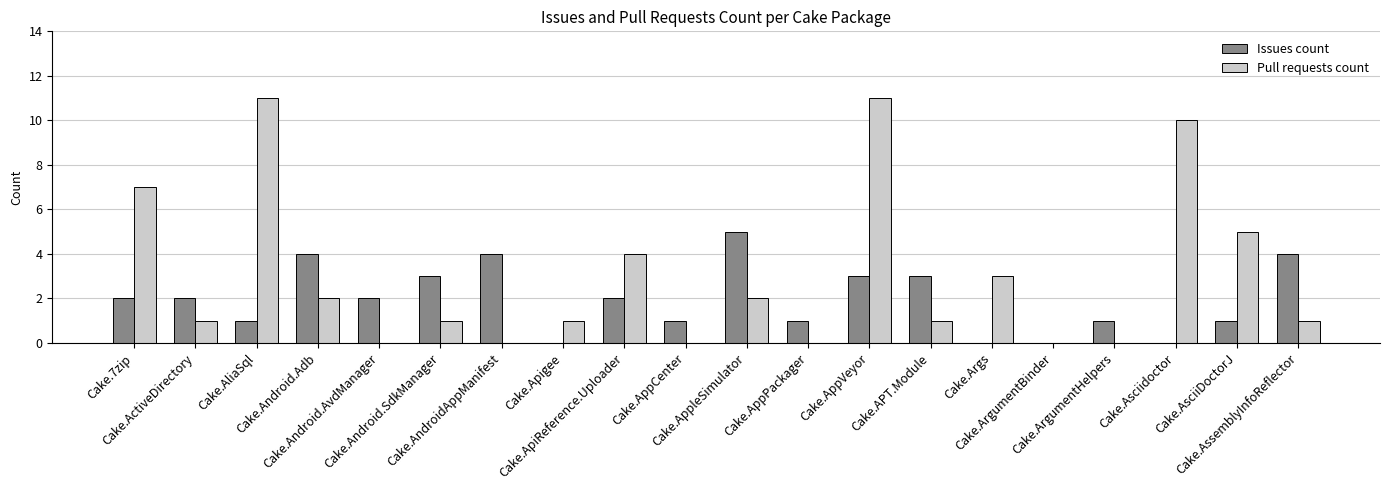

Reading right to left, extract all data points from this chart.

Issues count: Cake.AssemblyInfoReflector=4	Cake.AsciiDoctorJ=1	Cake.Asciidoctor=0	Cake.ArgumentHelpers=1	Cake.ArgumentBinder=0	Cake.Args=0	Cake.APT.Module=3	Cake.AppVeyor=3	Cake.AppPackager=1	Cake.AppleSimulator=5	Cake.AppCenter=1	Cake.ApiReference.Uploader=2	Cake.Apigee=0	Cake.AndroidAppManifest=4	Cake.Android.SdkManager=3	Cake.Android.AvdManager=2	Cake.Android.Adb=4	Cake.AliaSql=1	Cake.ActiveDirectory=2	Cake.7zip=2
Pull requests count: Cake.AssemblyInfoReflector=1	Cake.AsciiDoctorJ=5	Cake.Asciidoctor=10	Cake.ArgumentHelpers=0	Cake.ArgumentBinder=0	Cake.Args=3	Cake.APT.Module=1	Cake.AppVeyor=11	Cake.AppPackager=0	Cake.AppleSimulator=2	Cake.AppCenter=0	Cake.ApiReference.Uploader=4	Cake.Apigee=1	Cake.AndroidAppManifest=0	Cake.Android.SdkManager=1	Cake.Android.AvdManager=0	Cake.Android.Adb=2	Cake.AliaSql=11	Cake.ActiveDirectory=1	Cake.7zip=7